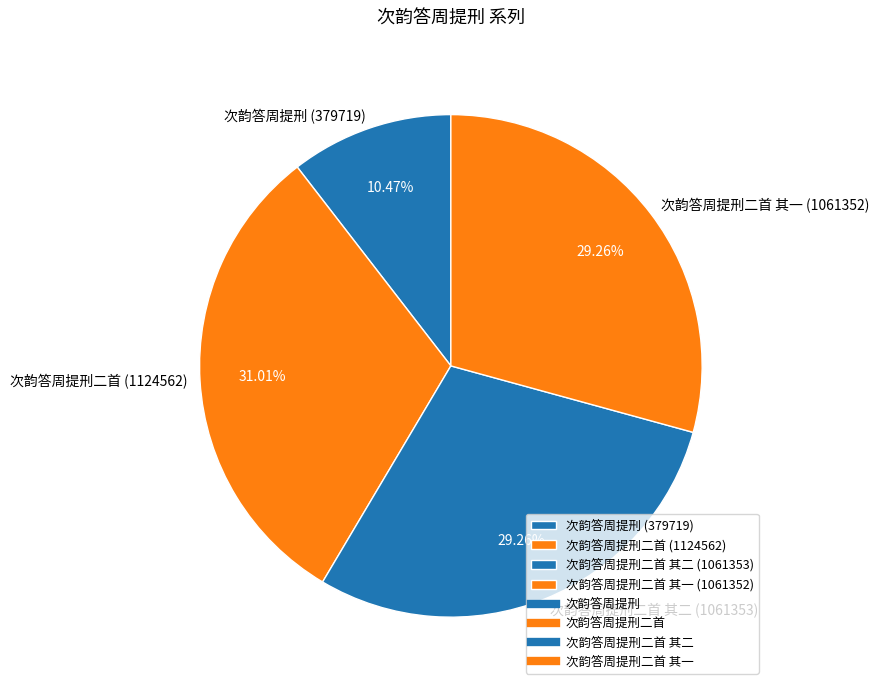

Does 次韵答周提刑二首 其二 (1061353) account for over 50% of the chart?

No